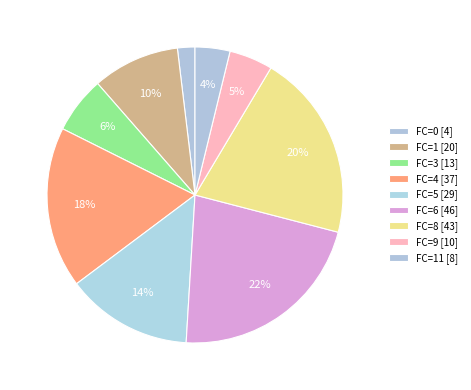

Is there a majority slice in this chart?

No